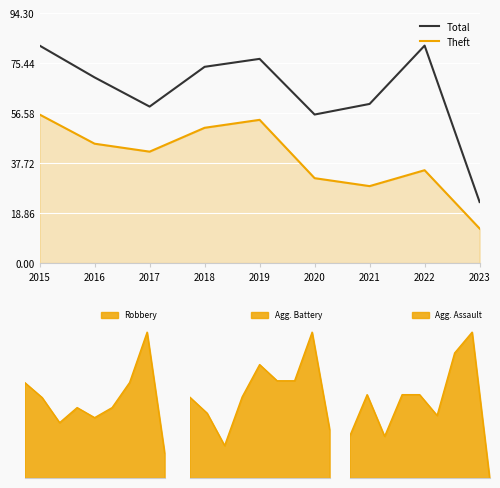

Where is the first local maximum for Theft?

2019